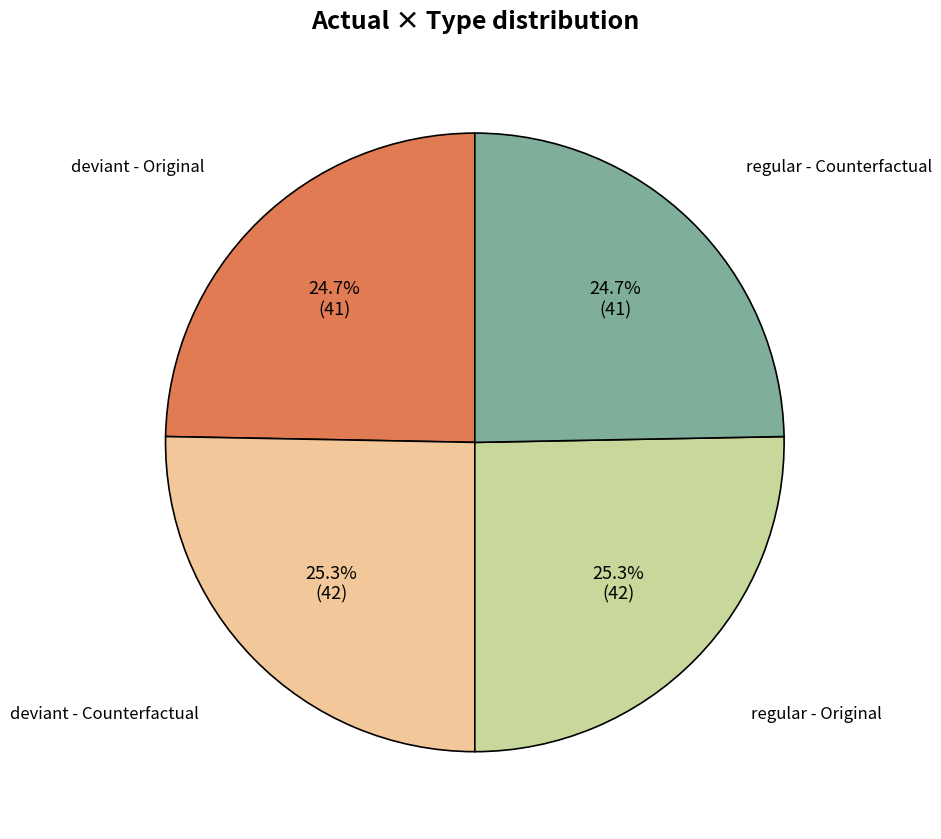

Approximately how many times larger is the value at deviant - Original compared to deviant - Counterfactual?

1.0